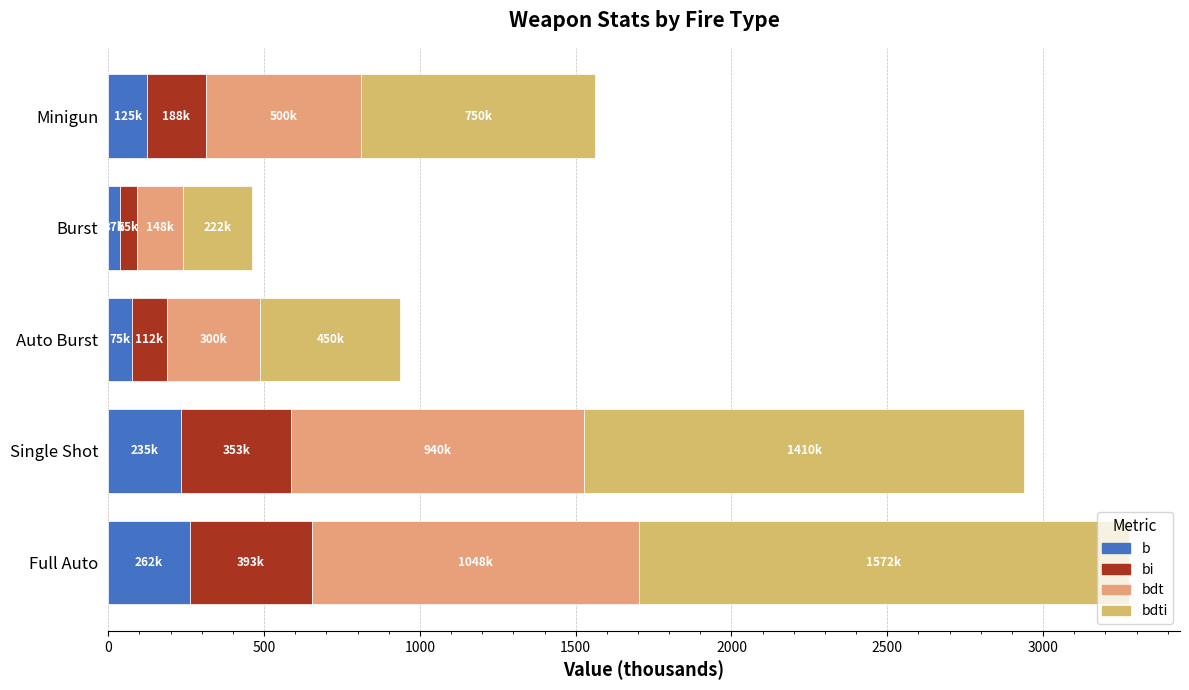

What is the value of the bdt bar at the 4th from the left?

147.8